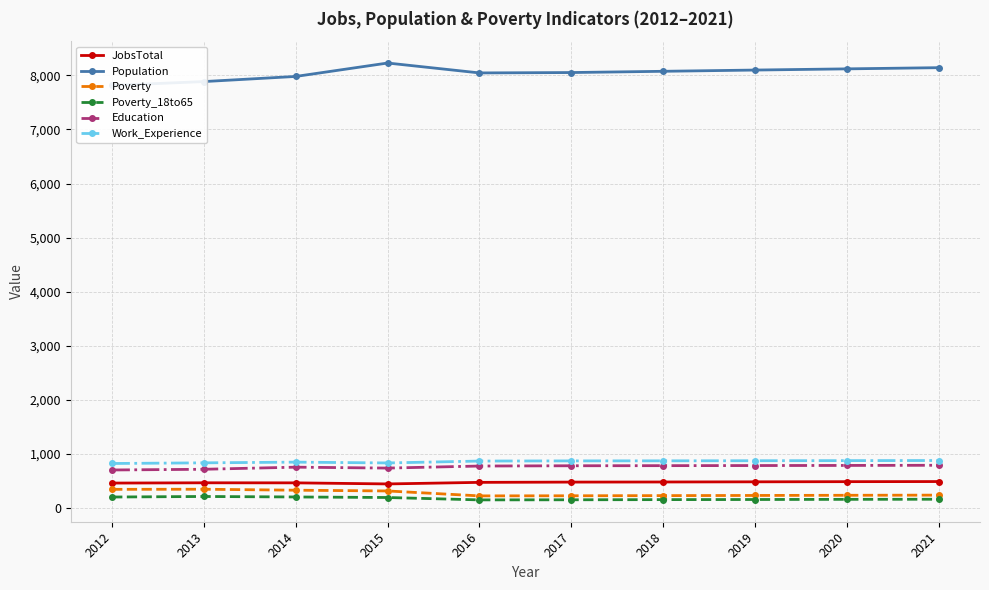

Which series has the widest spread of values?

Population